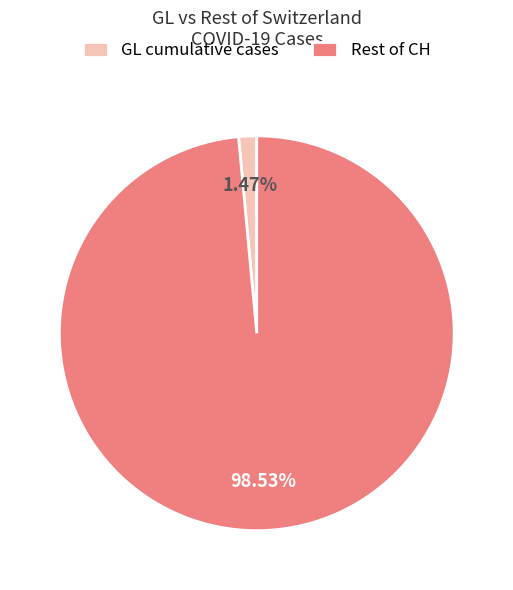

Does Rest of CH account for over 50% of the chart?

Yes